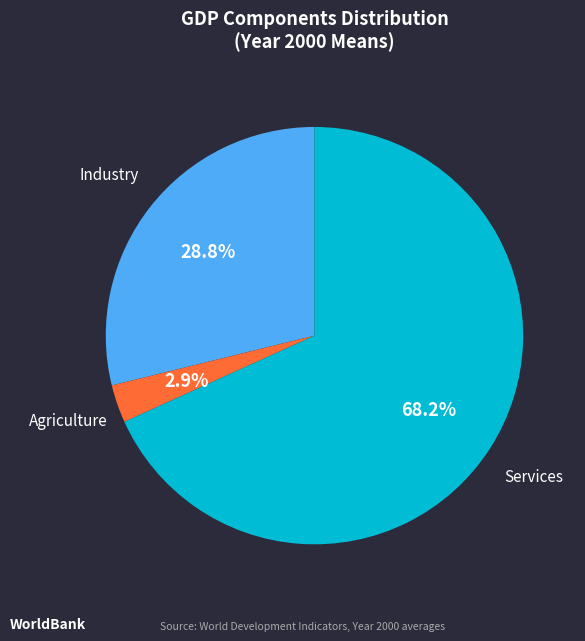

Is there any slice that represents more than half of the pie?

Yes